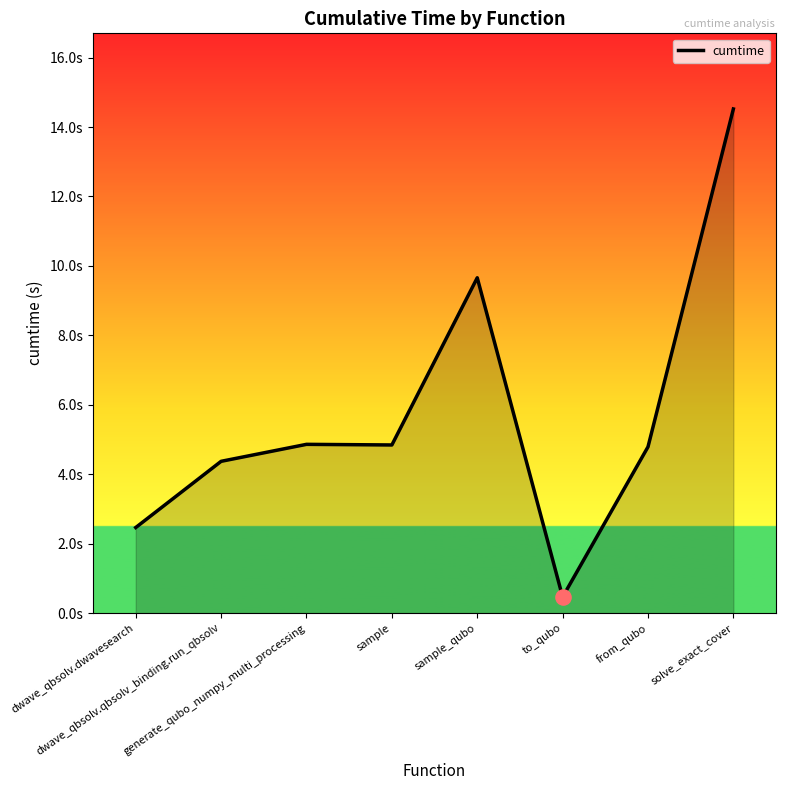

Which has a higher value, to_qubo or dwave_qbsolv.dwavesearch?

dwave_qbsolv.dwavesearch